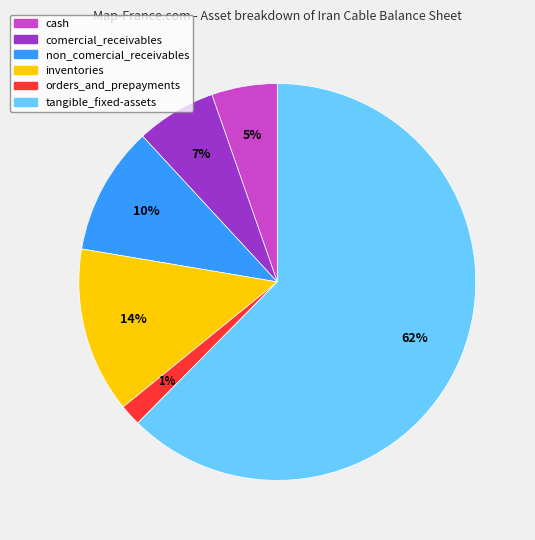

What percentage is the tangible_fixed-assets slice, to the nearest percent?

62%